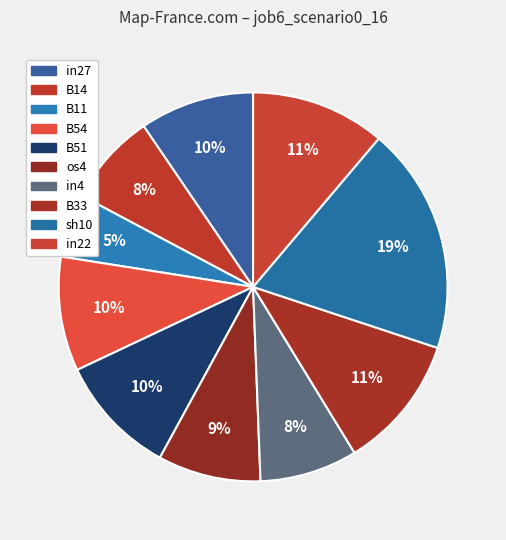

Combined, what portion of the pie is B11 and in22?

16.5%